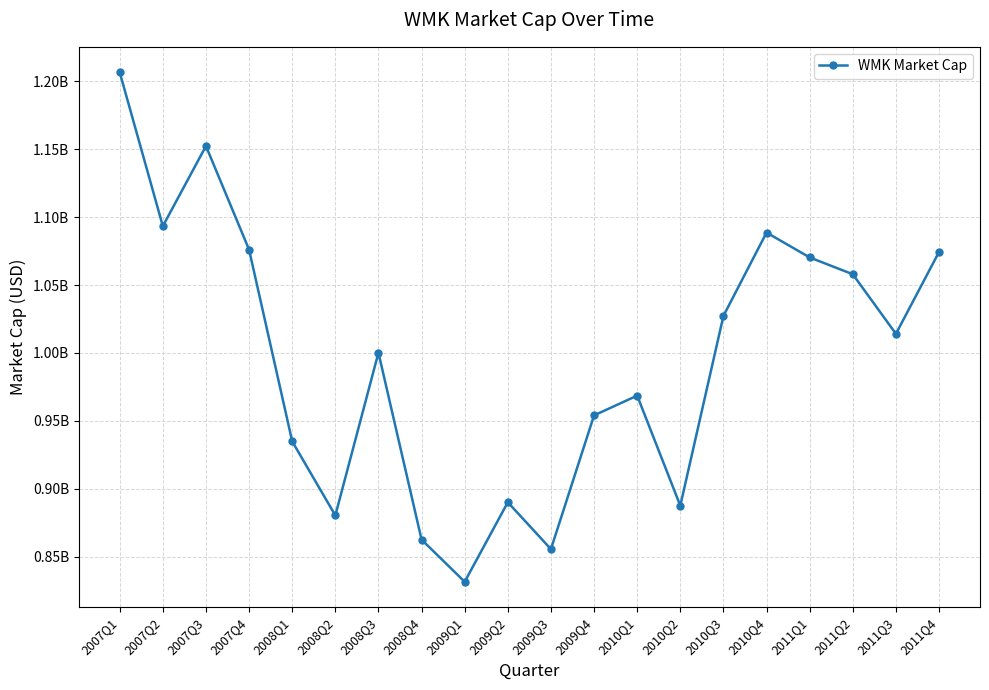

What is the ratio of the value at 2008Q3 to the value at 2008Q1?

1.1